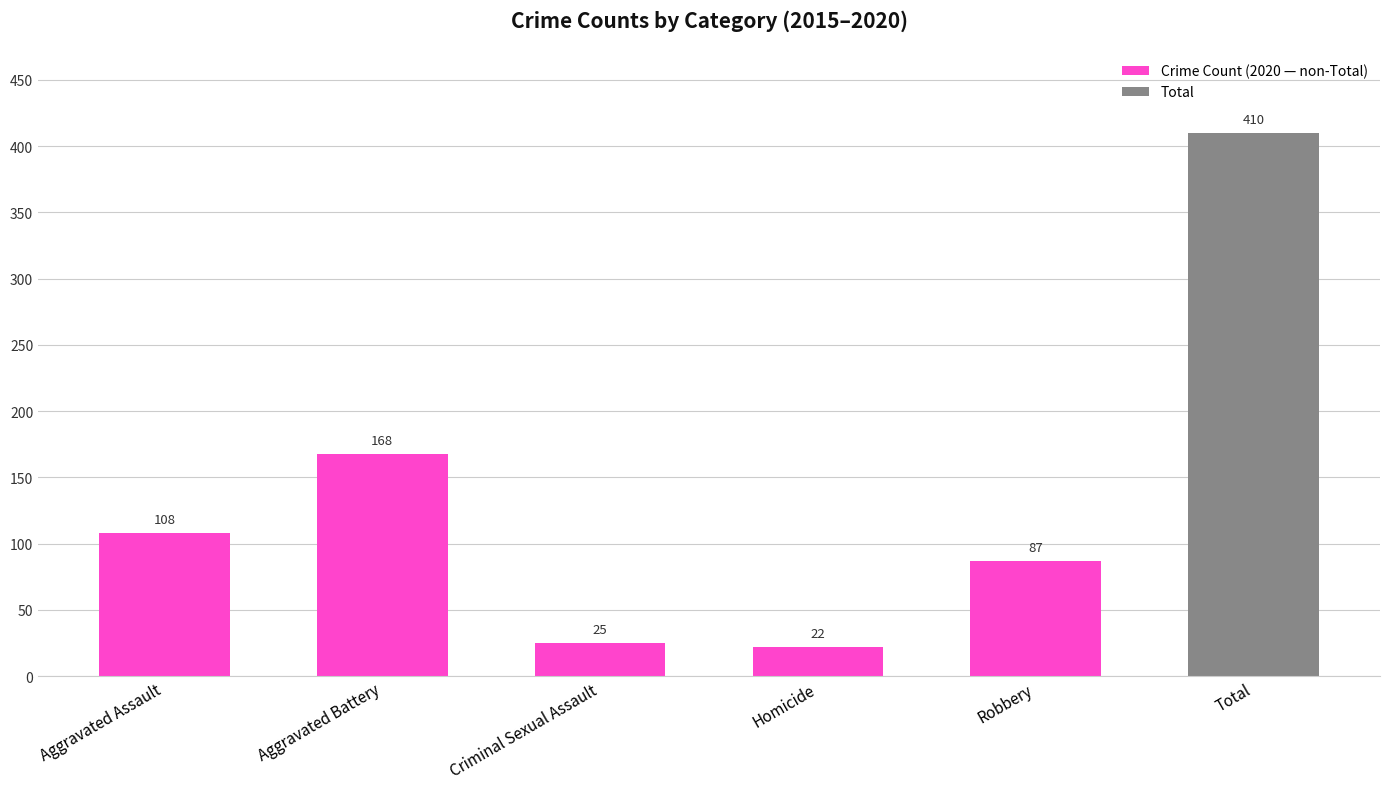

Where is the data nearest to the value 216?

Aggravated Battery